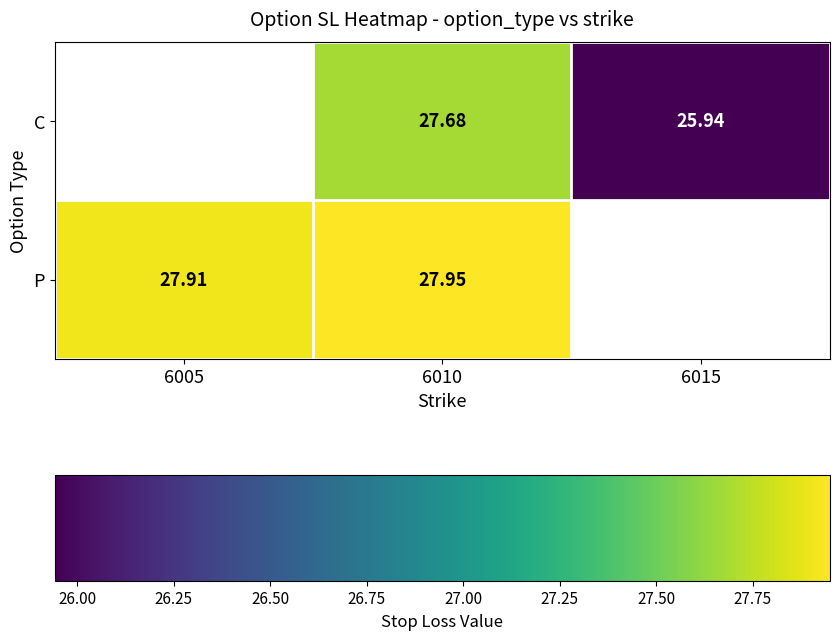

Rank the series at 6010 from lowest to highest value.

C, P